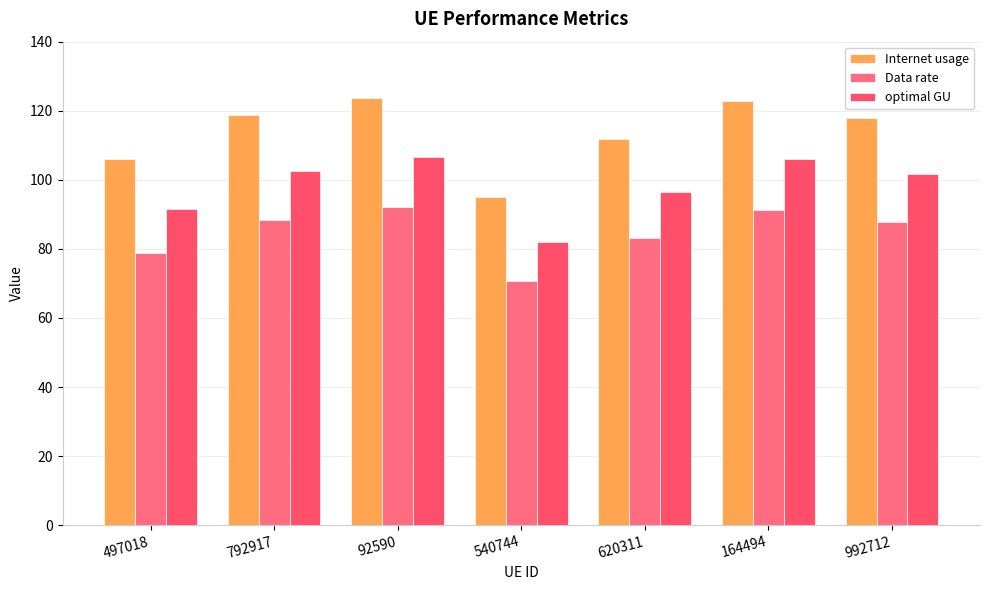

What is the label of the 6th bar from the right?

792917